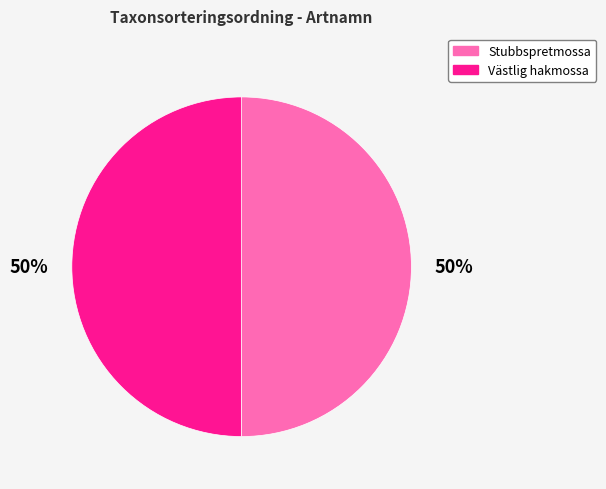

To the nearest percent, what is the combined percentage of Västlig hakmossa and Stubbspretmossa?

100%